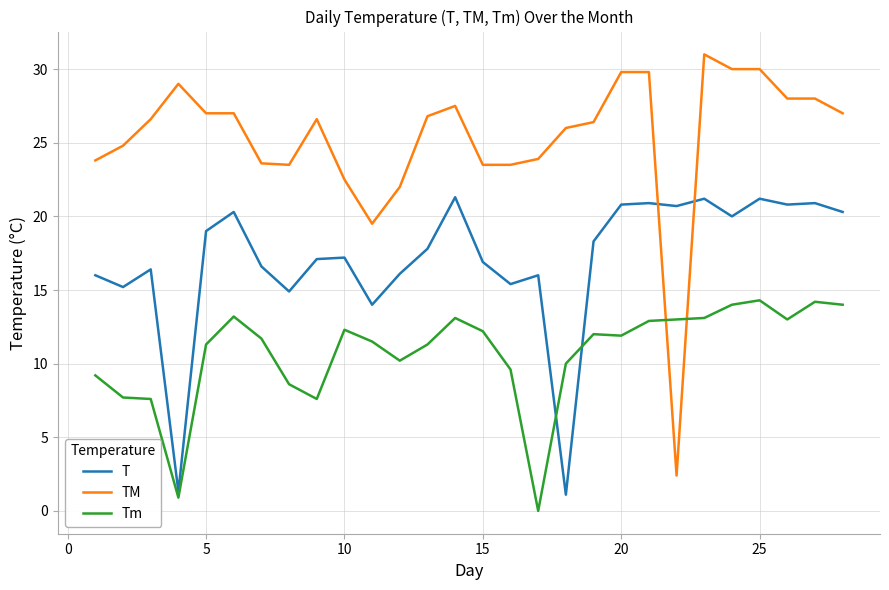

What is the difference between the second highest and minimum values in the TM series?

27.6